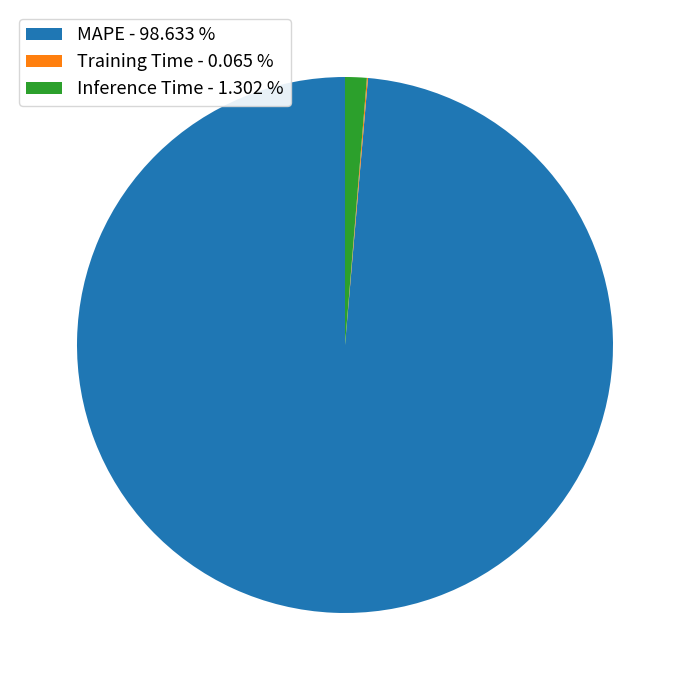

What is the largest slice in the pie chart?

MAPE